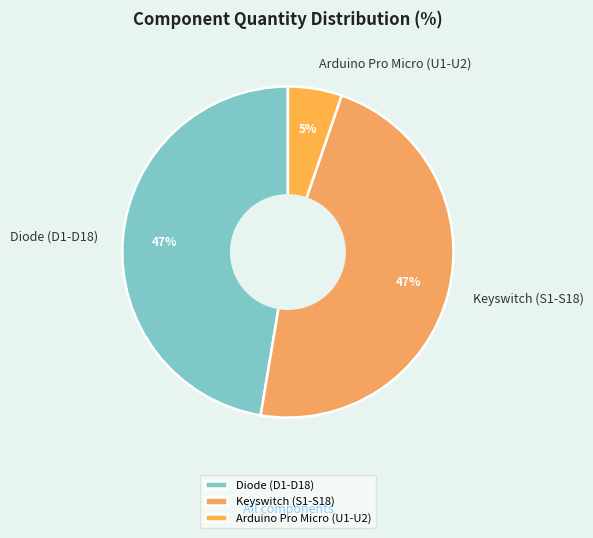

Does Keyswitch (S1-S18) represent more than half of the total?

No